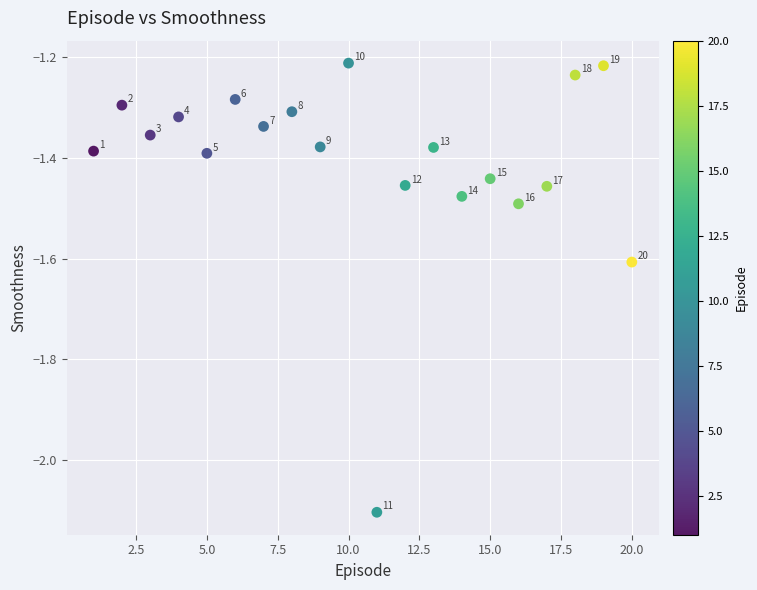

What is the range of Y values (max minus min)?

0.9